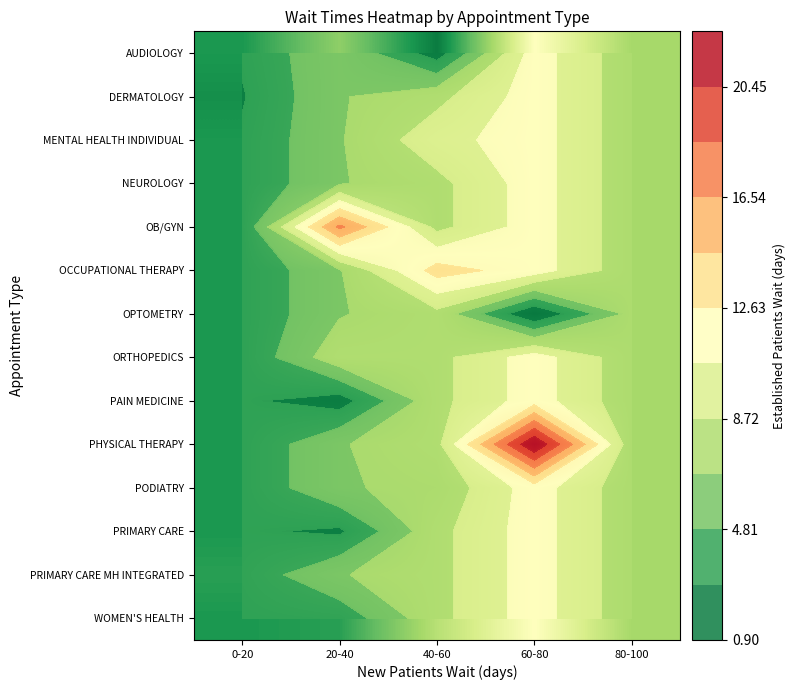

Read the PAIN MEDICINE value at 0-20.

3.1